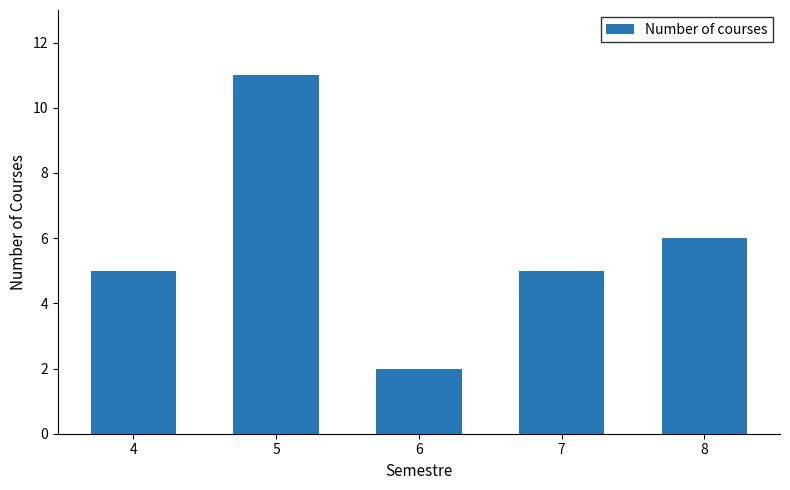

Reading right to left, list all the values displayed in this chart.

6	5	2	11	5